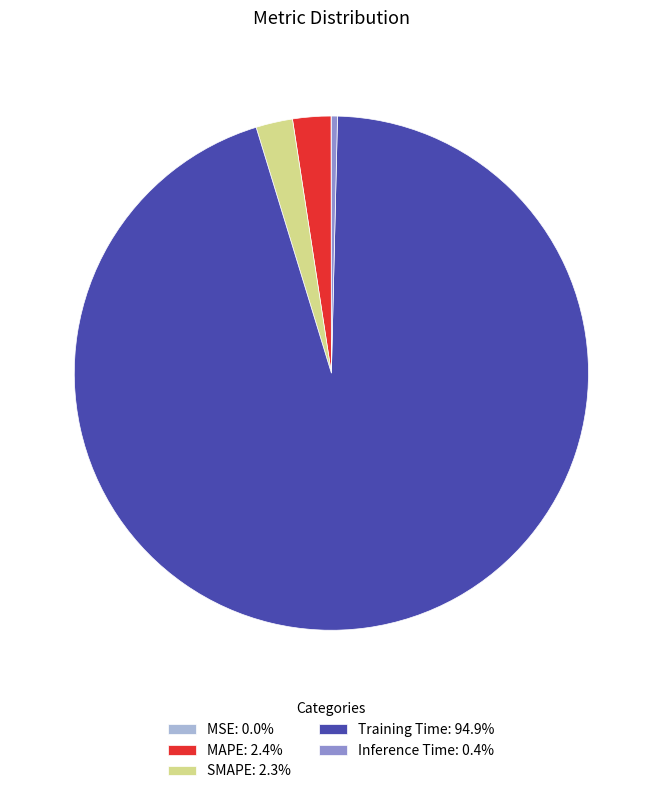

Is there a majority slice in this chart?

Yes